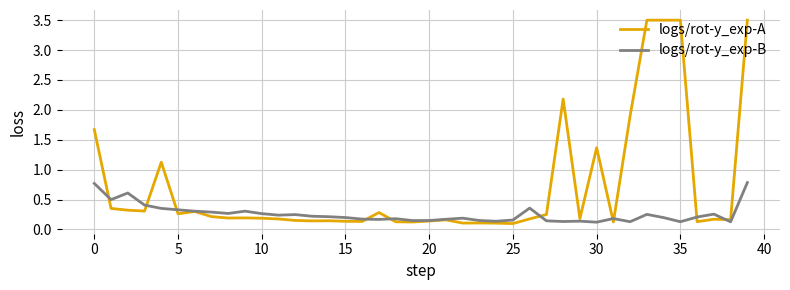

Which series has the largest total across all categories?

logs/rot-y_exp-A